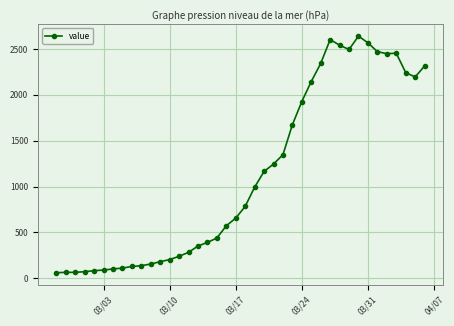

What is the smallest value displayed?

61